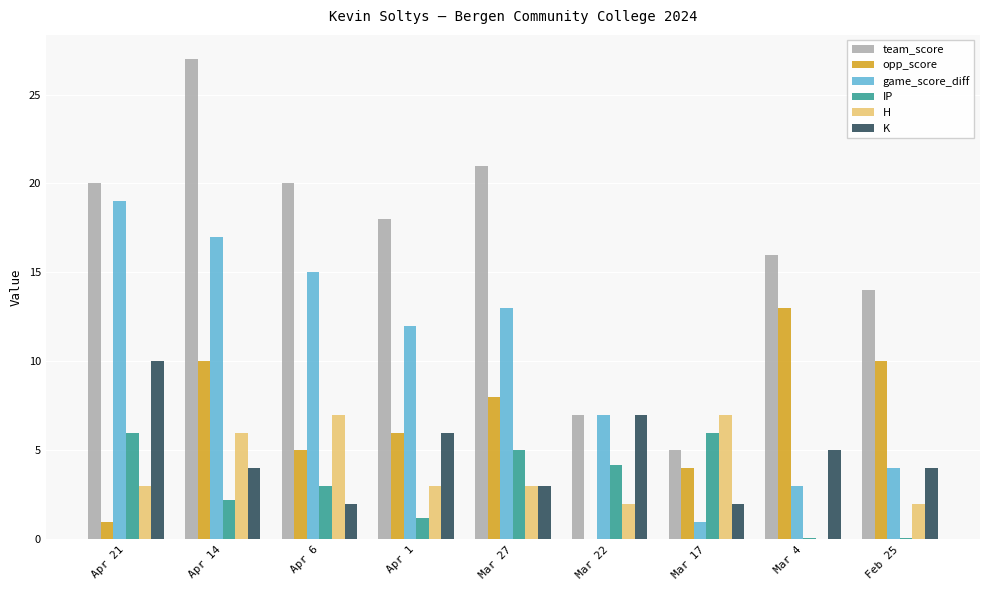

Is the value of game_score_diff at Mar 27 greater than the value of IP at Apr 1?

Yes